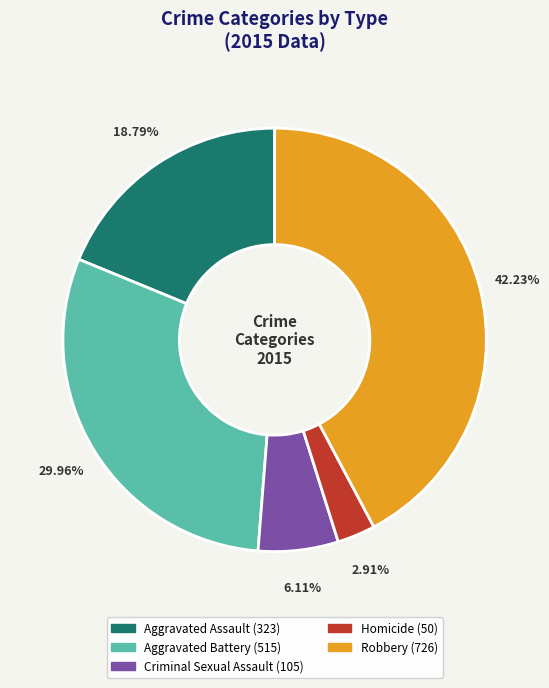

Count the number of slices in the pie.

5